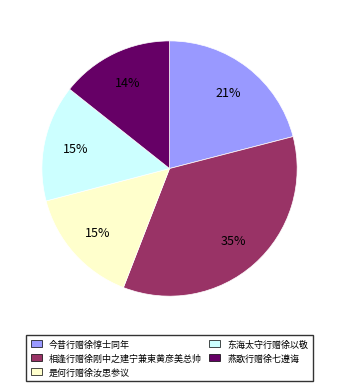

Is there any slice that represents more than half of the pie?

No